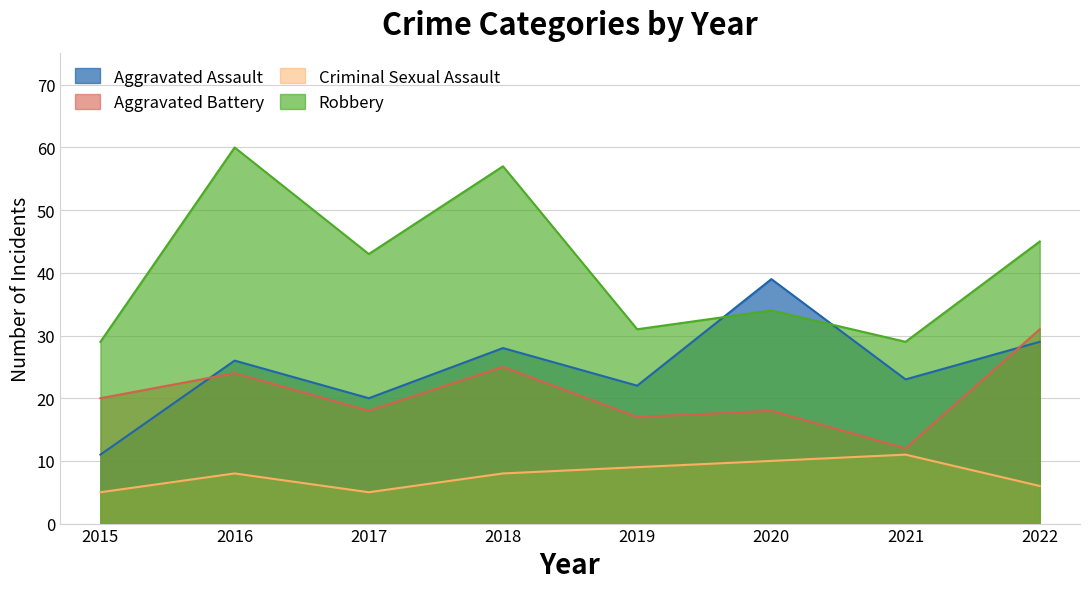

Which series changed the most between 2019 and 2020?

Aggravated Assault